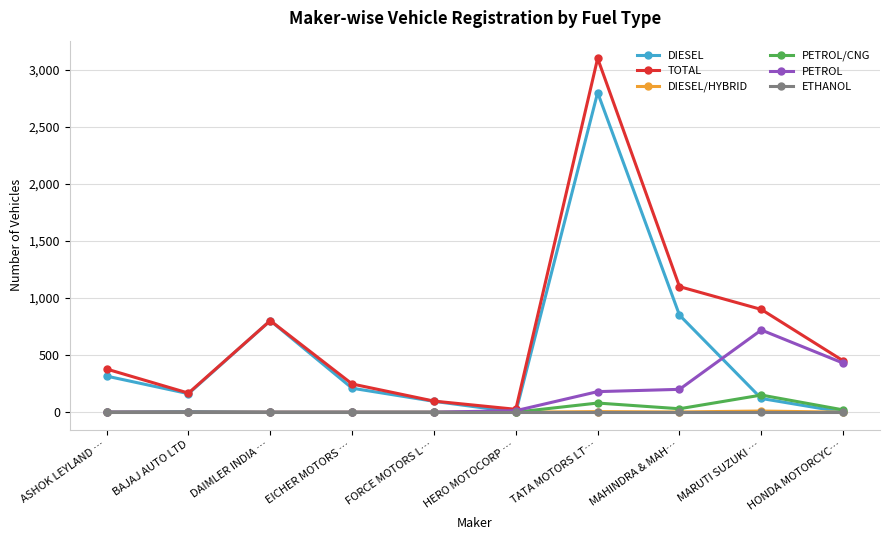

What is the spread (max minus min) of values at ASHOK LEYLAND …?

378